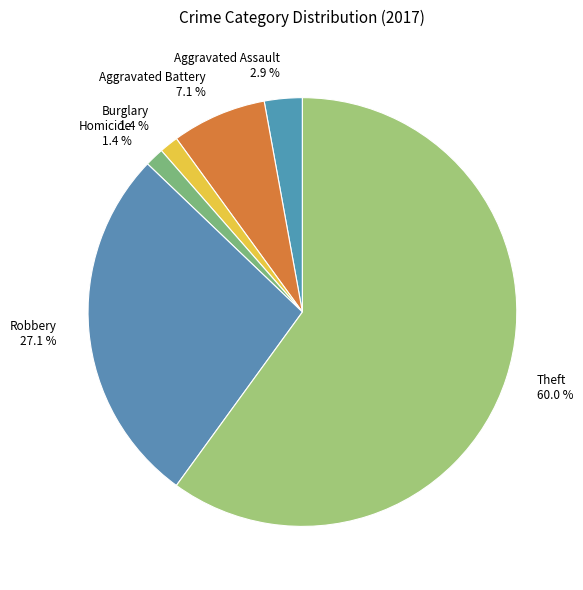

The Homicide slice represents 16% of the pie. True or false?

False